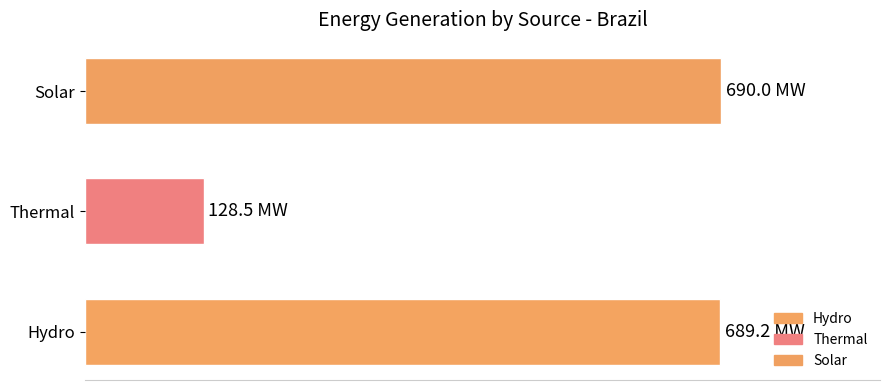

What is the average value?

502.5